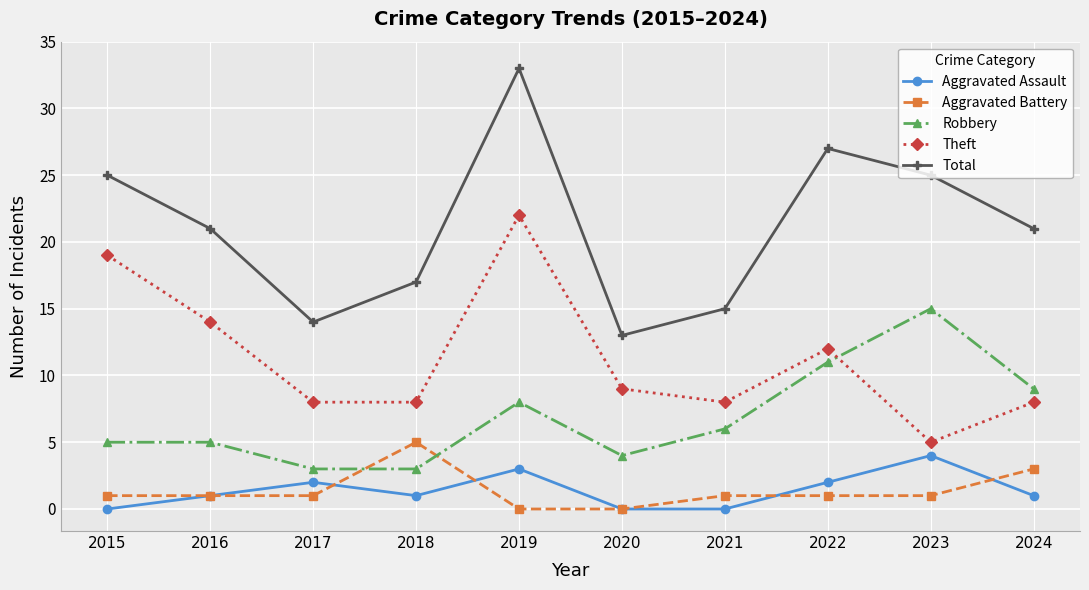

At which category is the sum across all series the highest?

2019